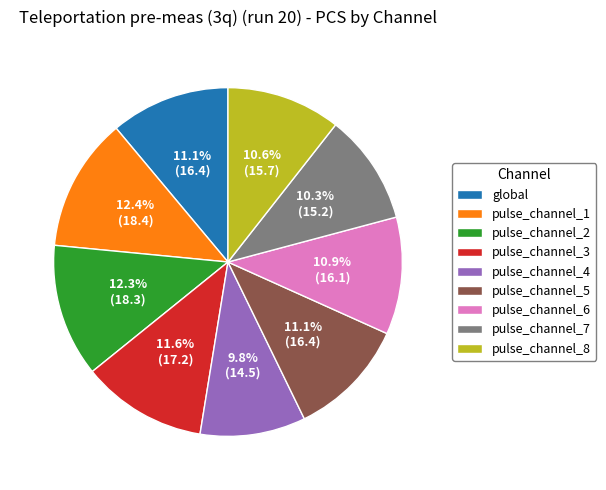

Between pulse_channel_3 and pulse_channel_7, which is larger?

pulse_channel_3